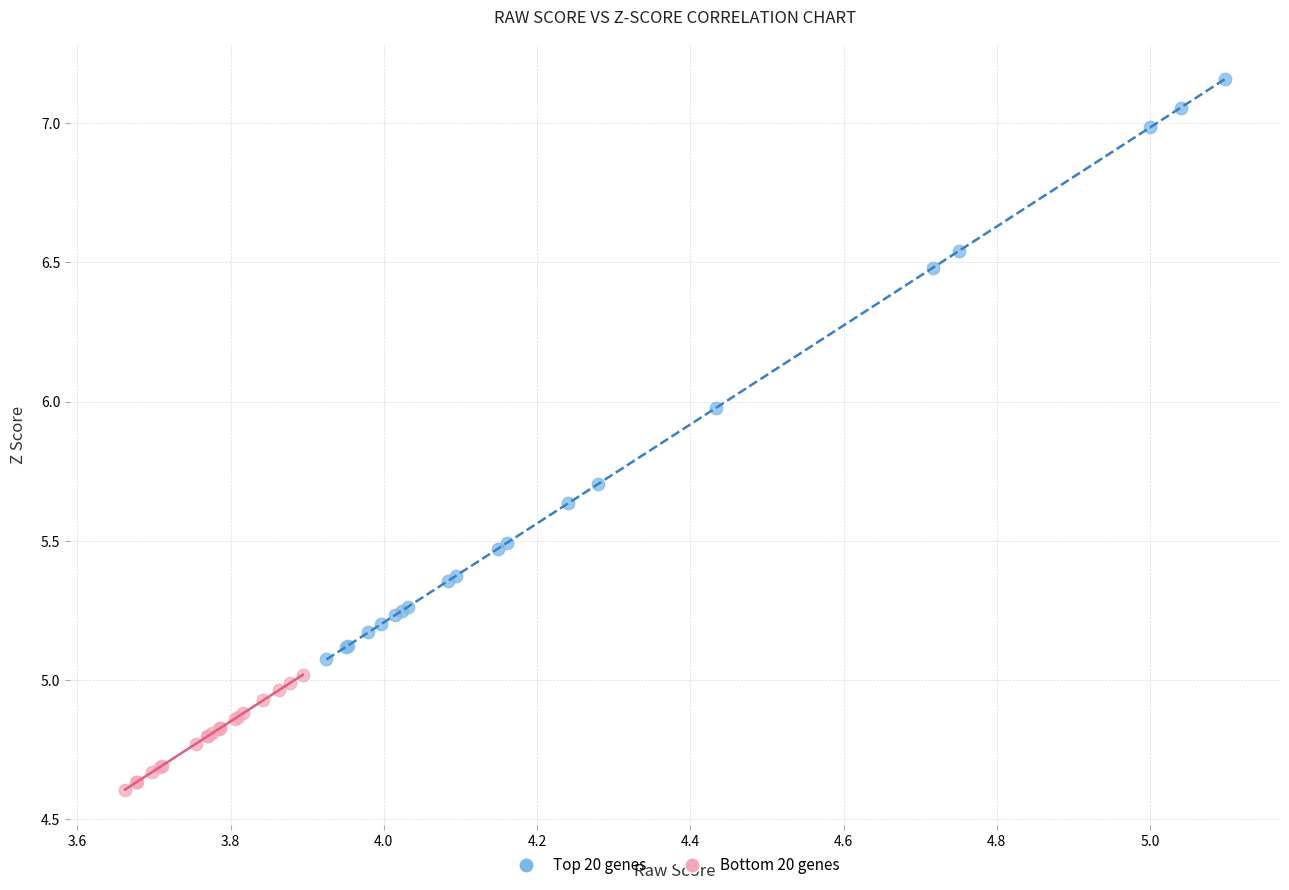

Which series has the widest spread of Y values?

Top 20 genes